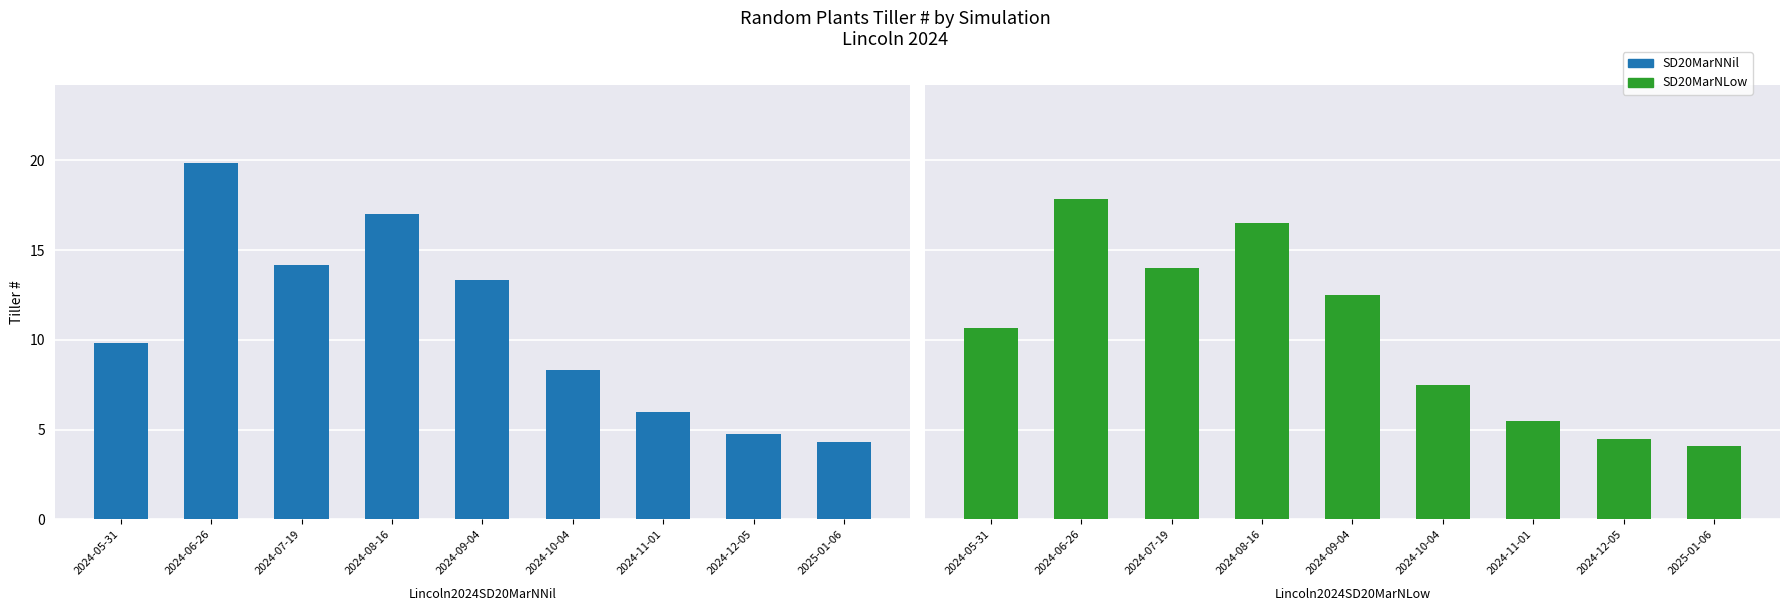

At which category is the sum across all series the highest?

2024-06-26